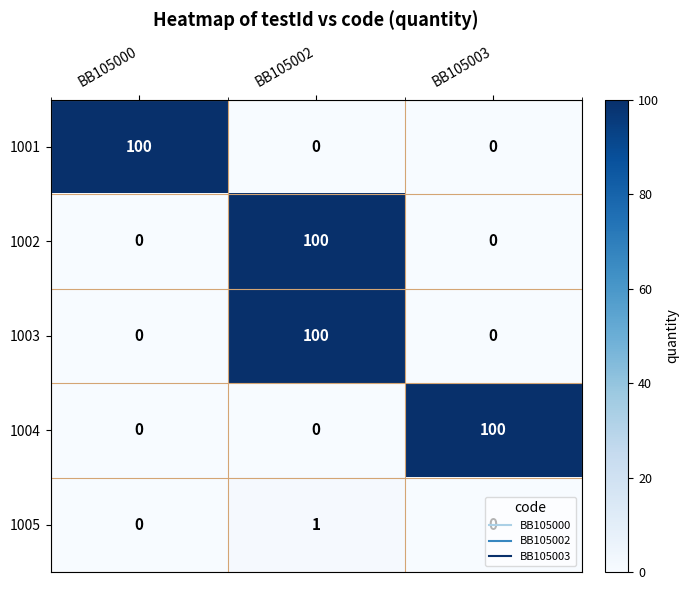

What is the maximum value shown in the chart?

100